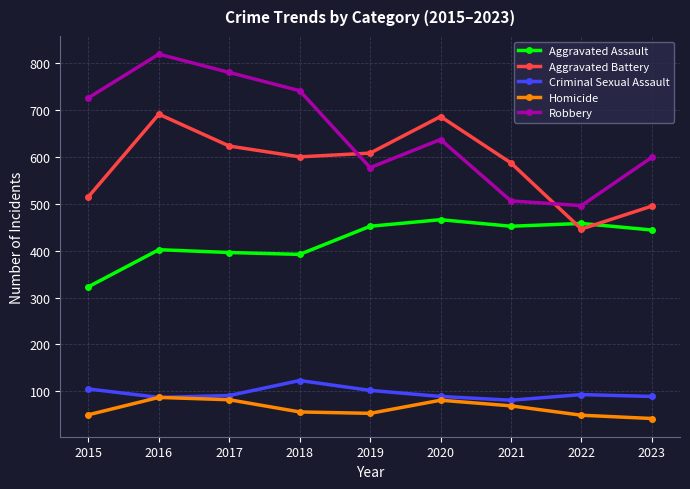

True or false: Criminal Sexual Assault and Aggravated Battery cross at least once.

False